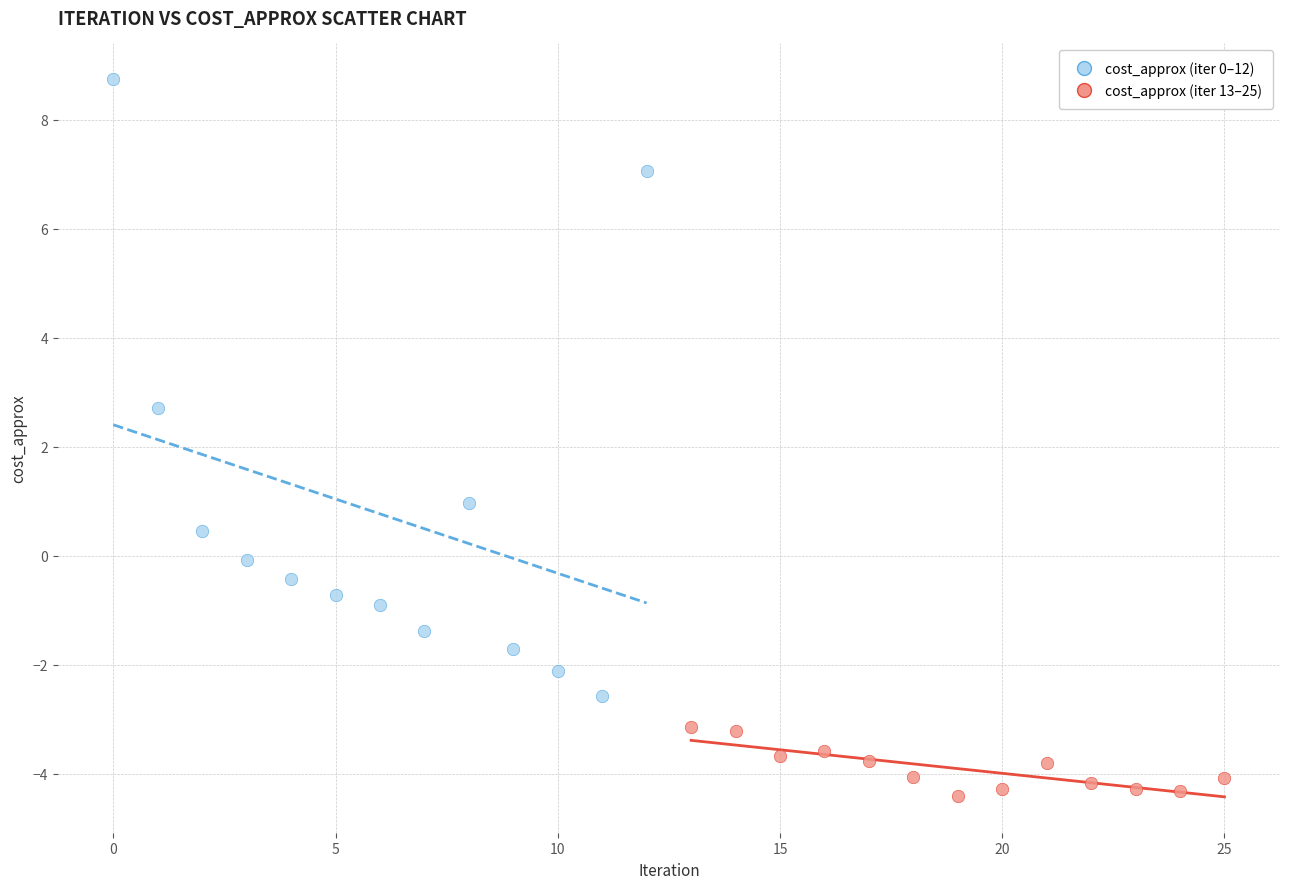

Which series has the largest Y range (max minus min)?

cost_approx (iter 0–12)